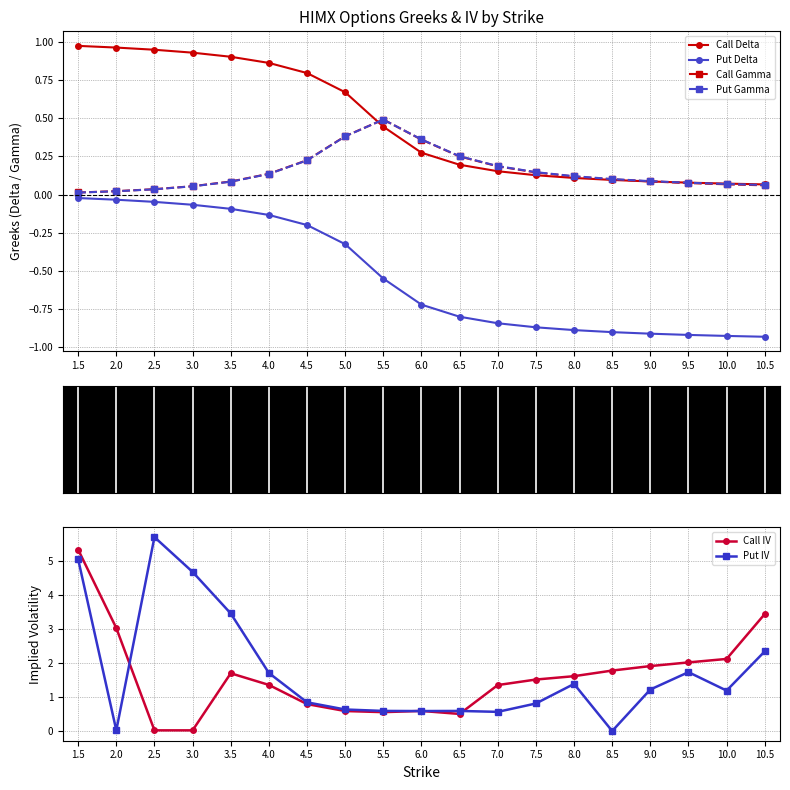

True or false: Put Delta and Put IV intersect in this chart.

False